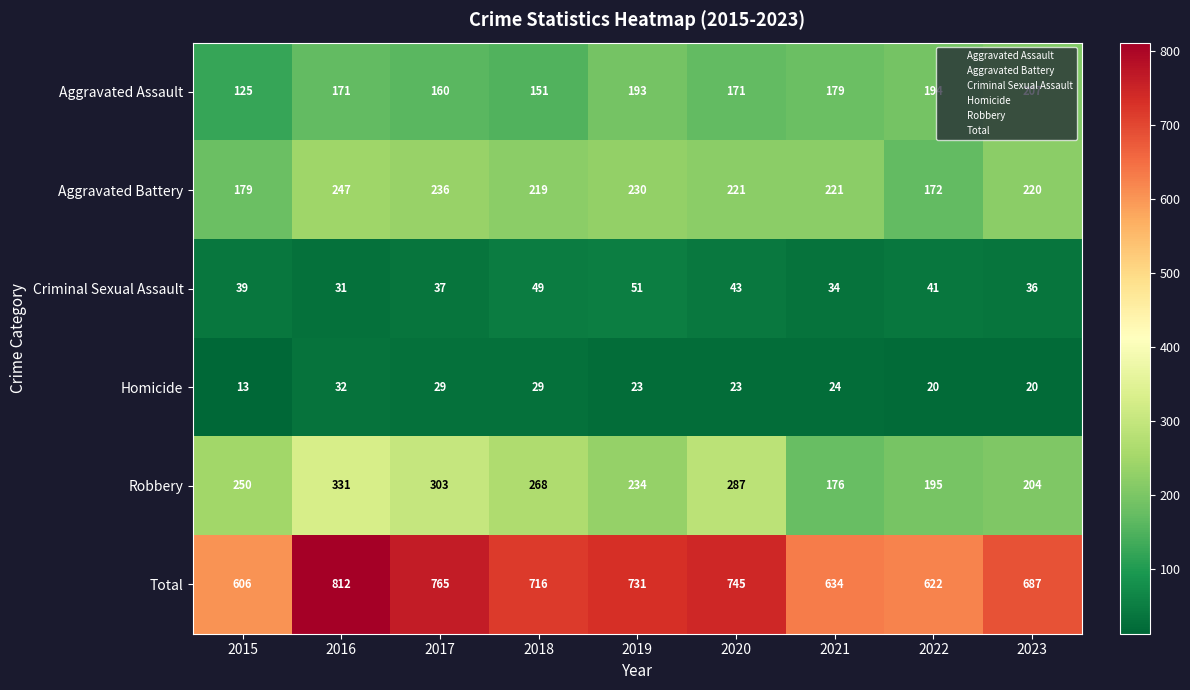

What is the difference between the maximum and second lowest values in the Aggravated Assault series?

56